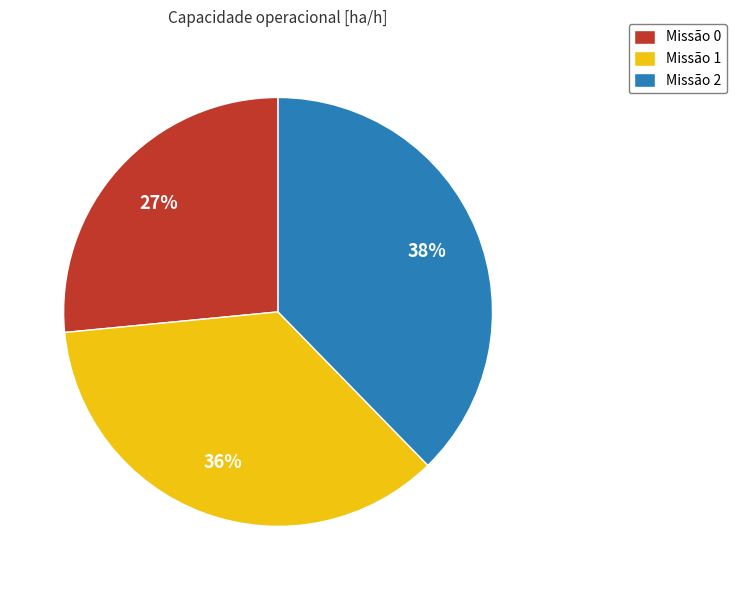

Approximately how many times larger is the value at Missão 2 compared to Missão 0?

1.4